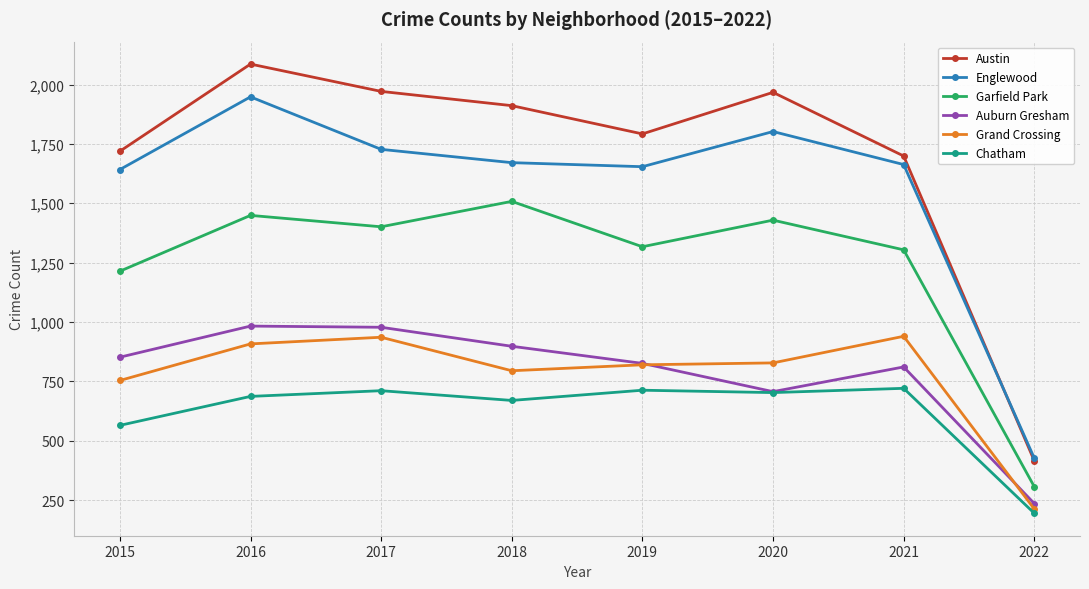

True or false: Grand Crossing and Chatham cross at least once.

False